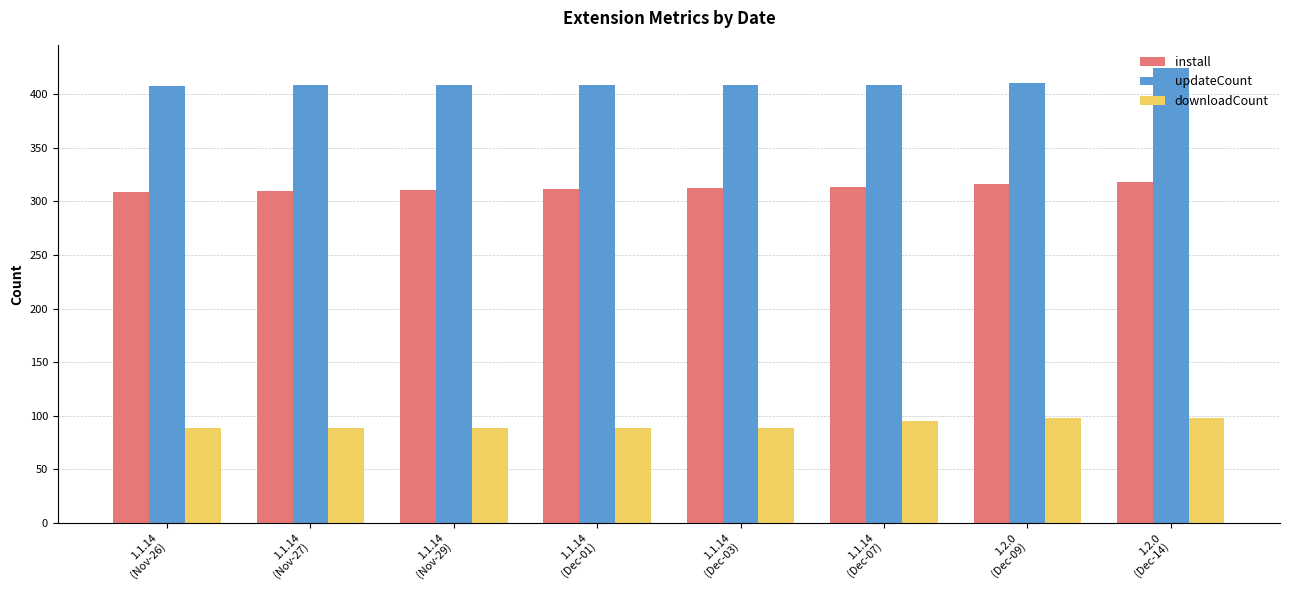

How many series are shown in this chart?

3